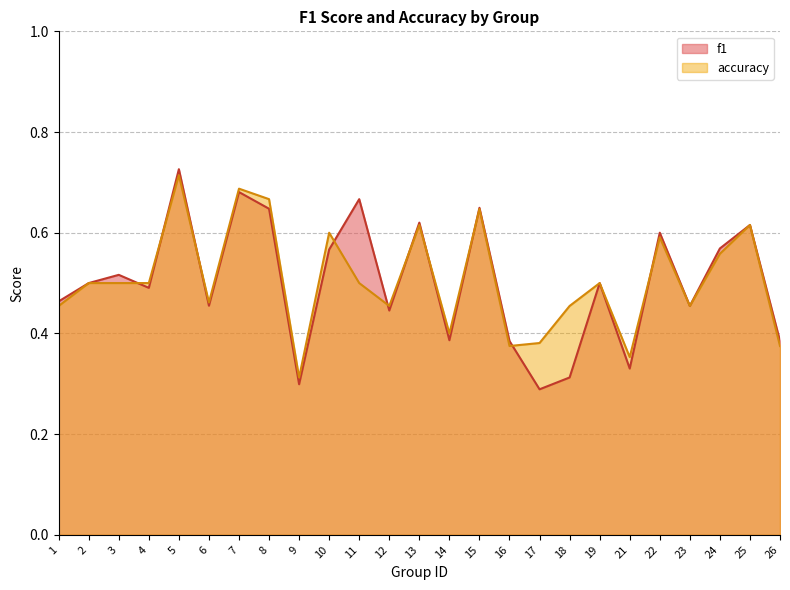

Count the f1 values in the range 0 to 1.

25